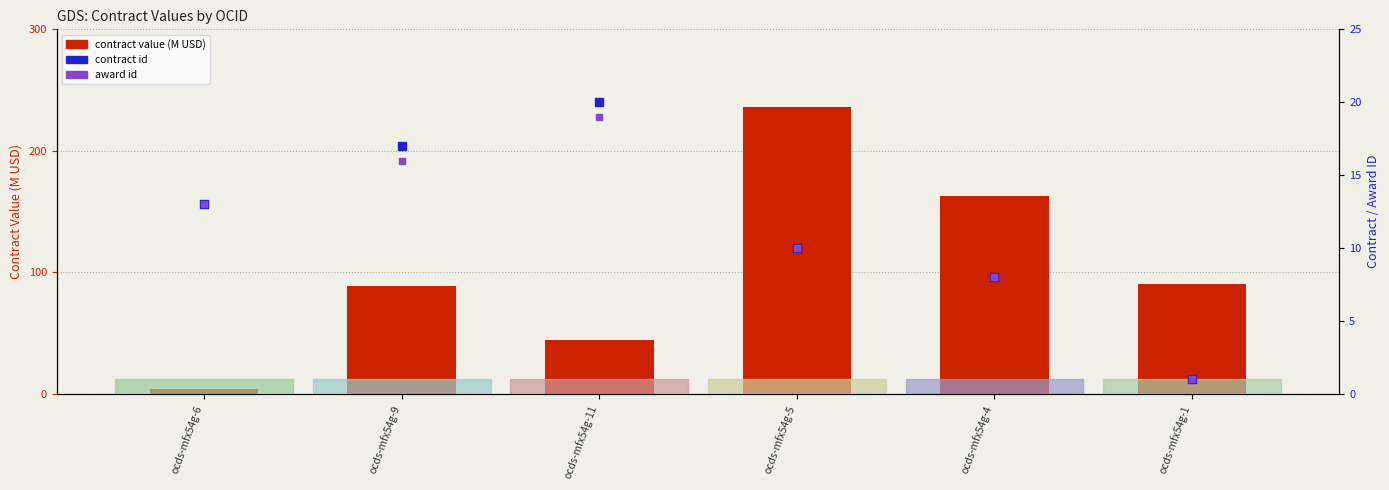

Which series has the largest Y range (max minus min)?

contract value (M USD)